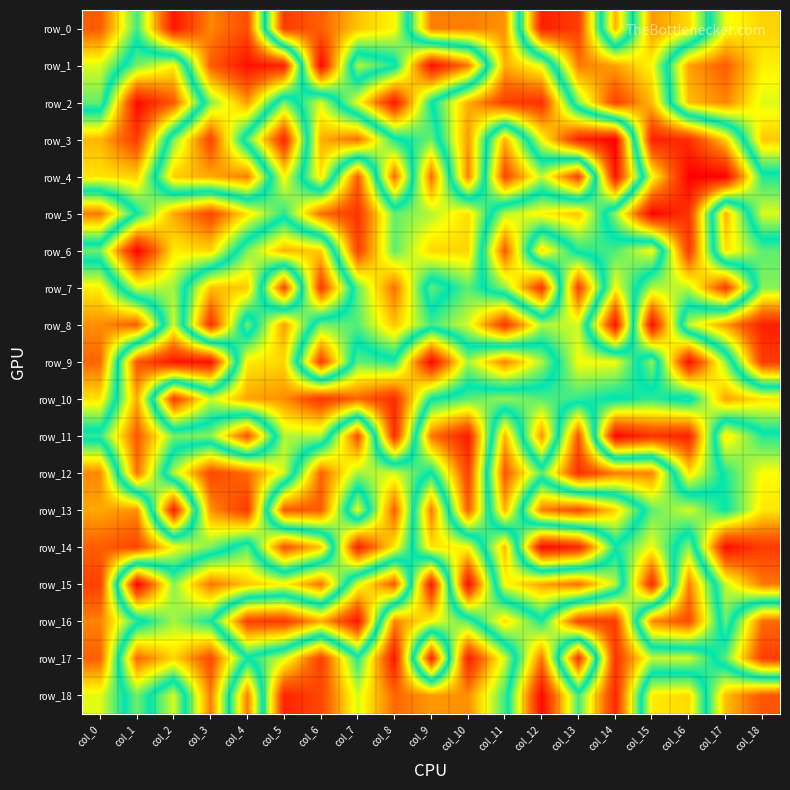

At how many categories does at least one series exceed 82?

19